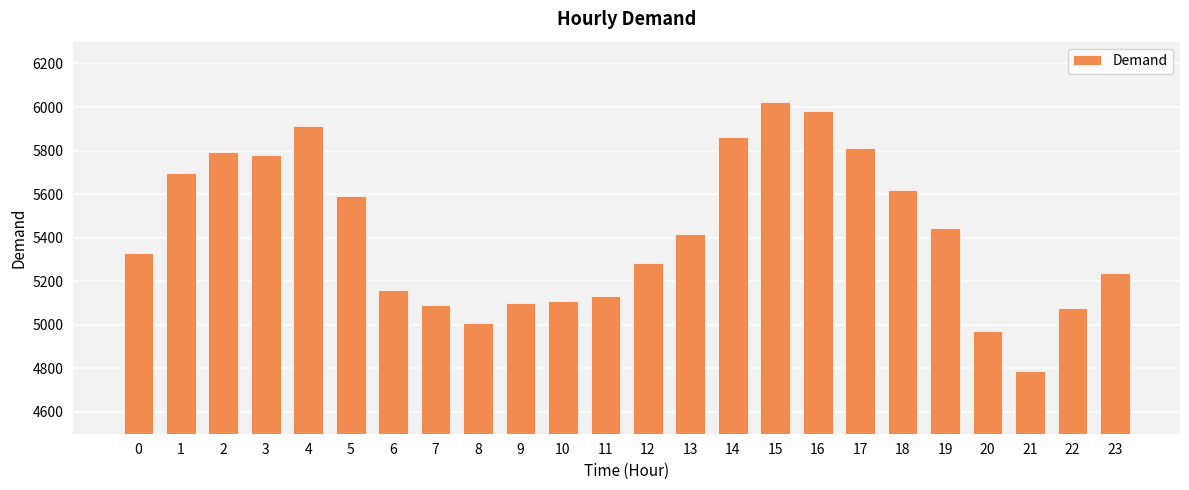

What is the change in value from 17 to 20?

-839